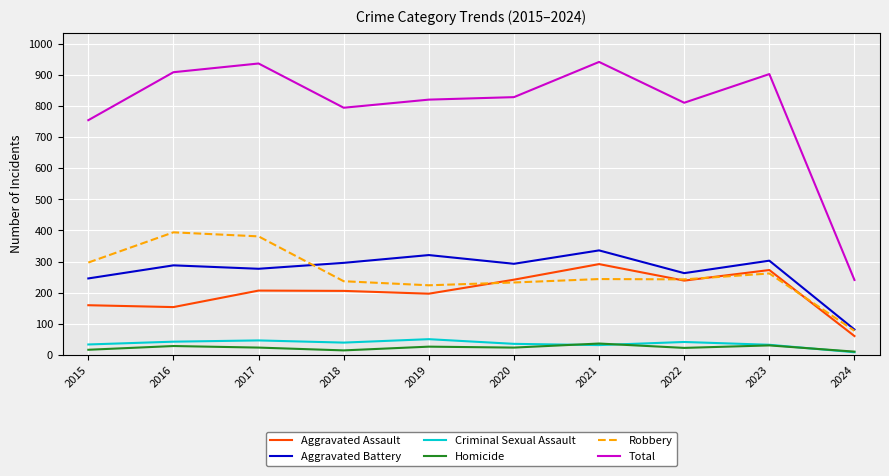

What is the greatest value displayed?

941